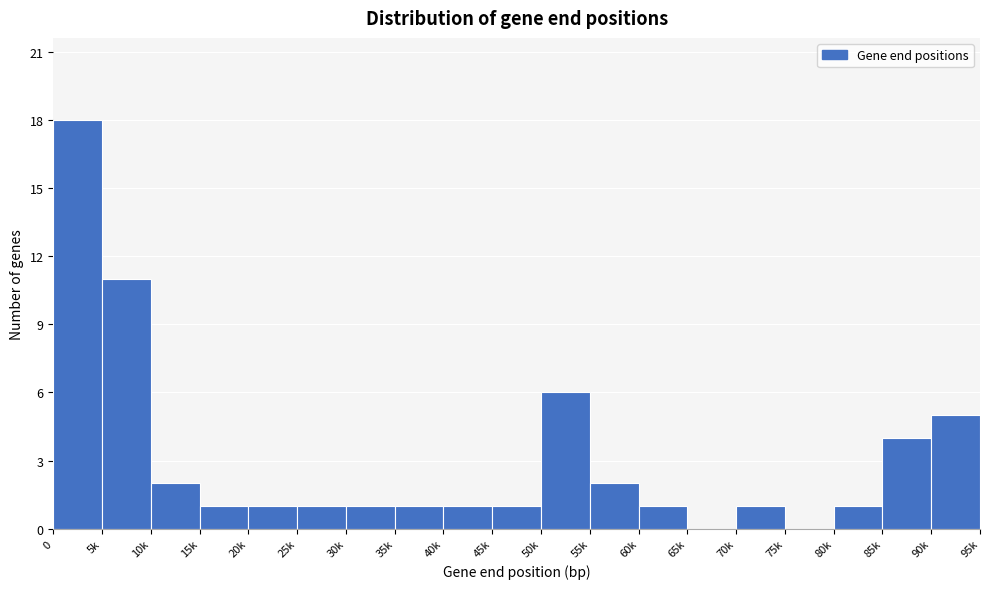

Reading left to right, list all the values displayed in this chart.

0=18	5k=11	10k=2	15k=1	20k=1	25k=1	30k=1	35k=1	40k=1	45k=1	50k=6	55k=2	60k=1	65k=0	70k=1	75k=0	80k=1	85k=4	90k=5